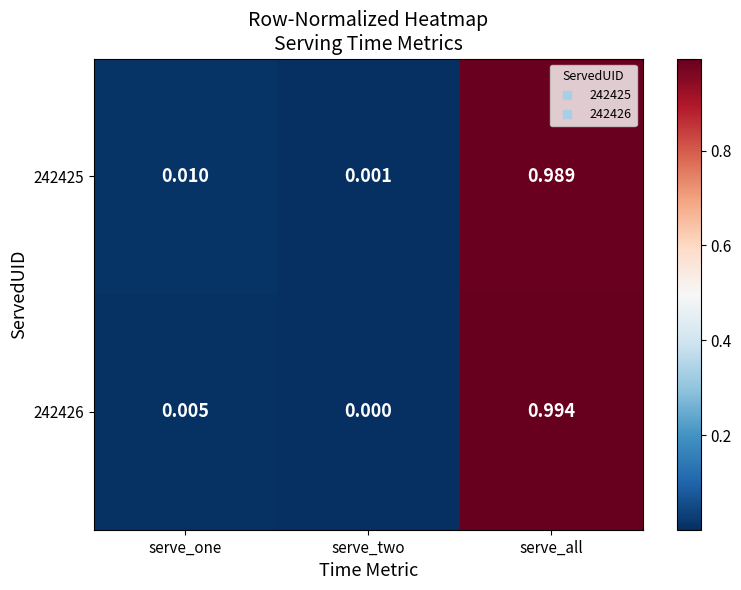

Rank the series at serve_two from lowest to highest value.

242426, 242425